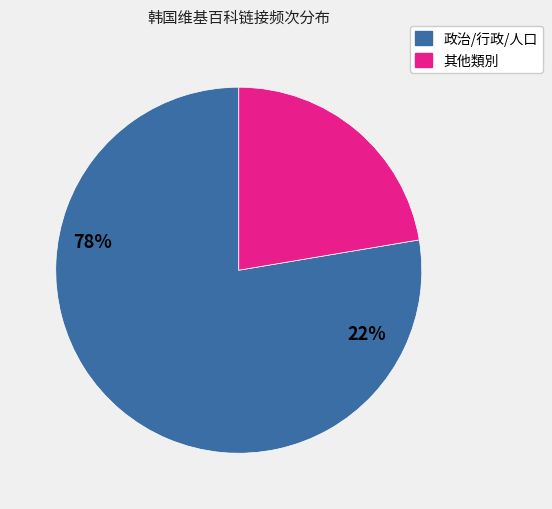

Rank the categories by value from highest to lowest.

政治/行政/人口, 其他類別